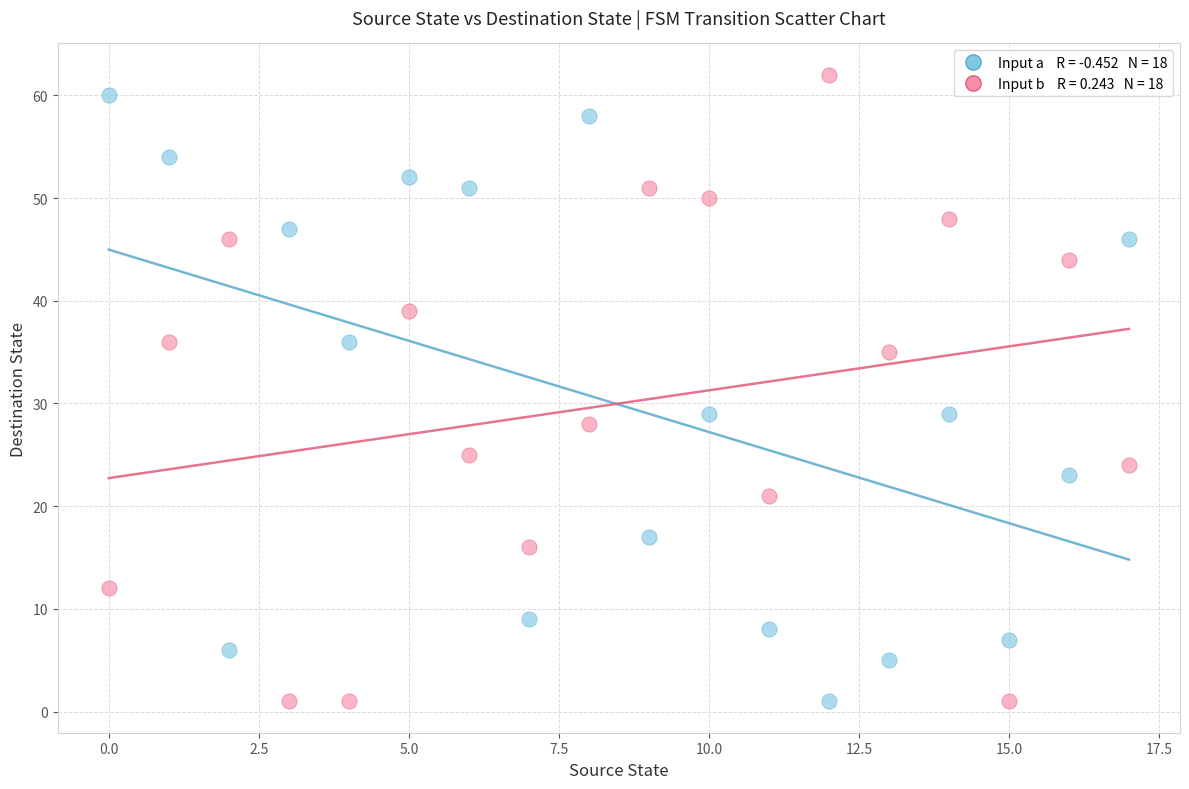

Across all data points, what is the range of Y values (max minus min)?

61